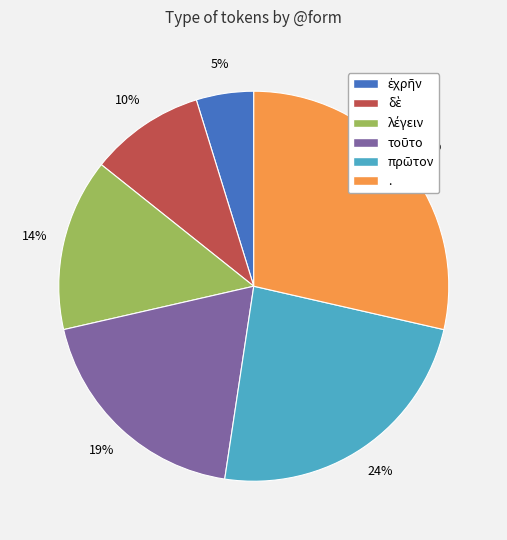

The . slice represents 29% of the pie. True or false?

True